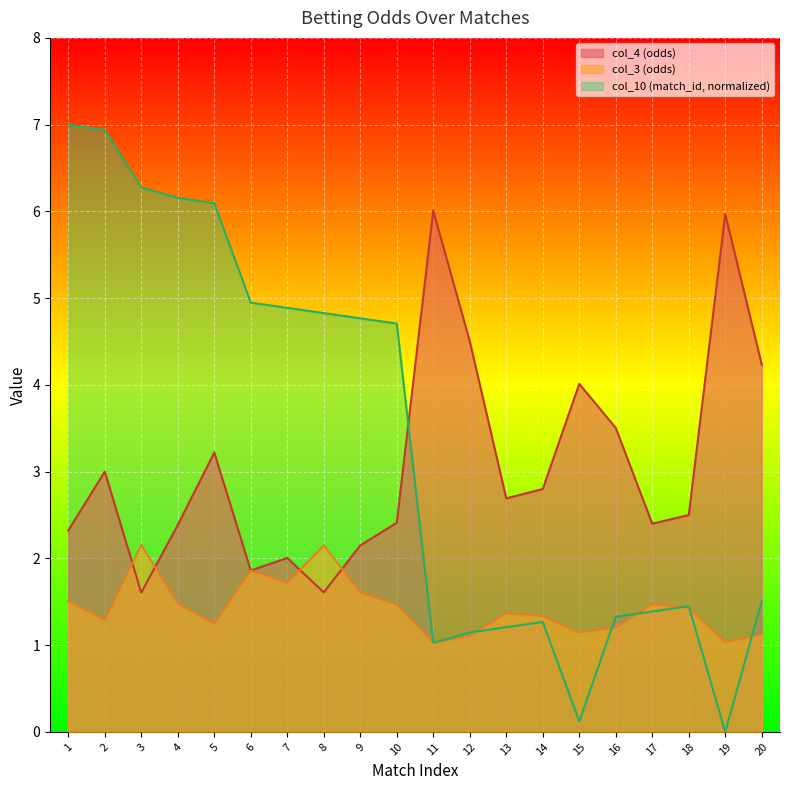

At which label does col_4 (odds) first exceed 2?

1